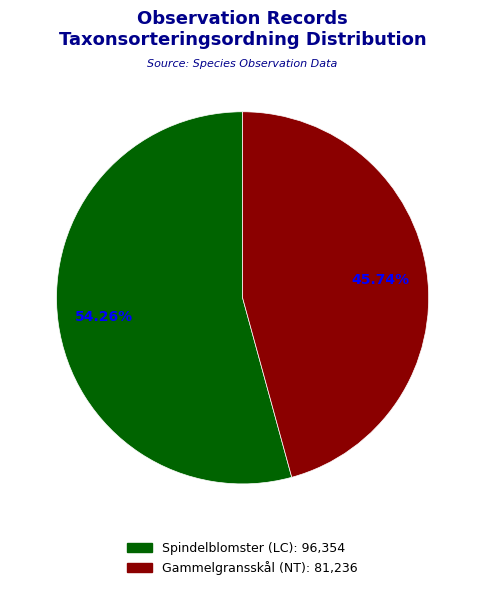

Is there a majority slice in this chart?

Yes